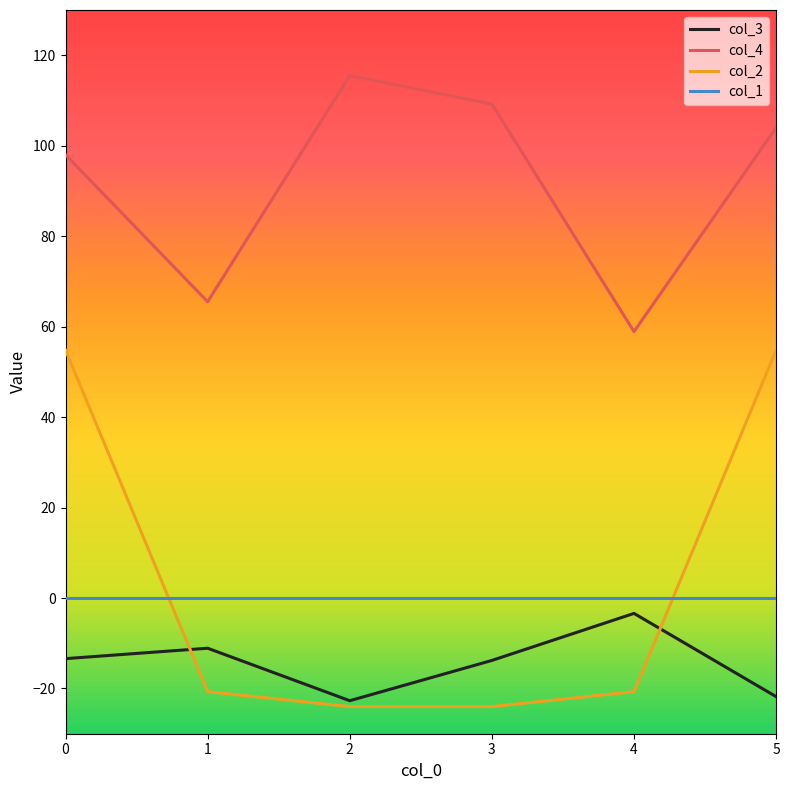

How many lines are shown in the chart?

4